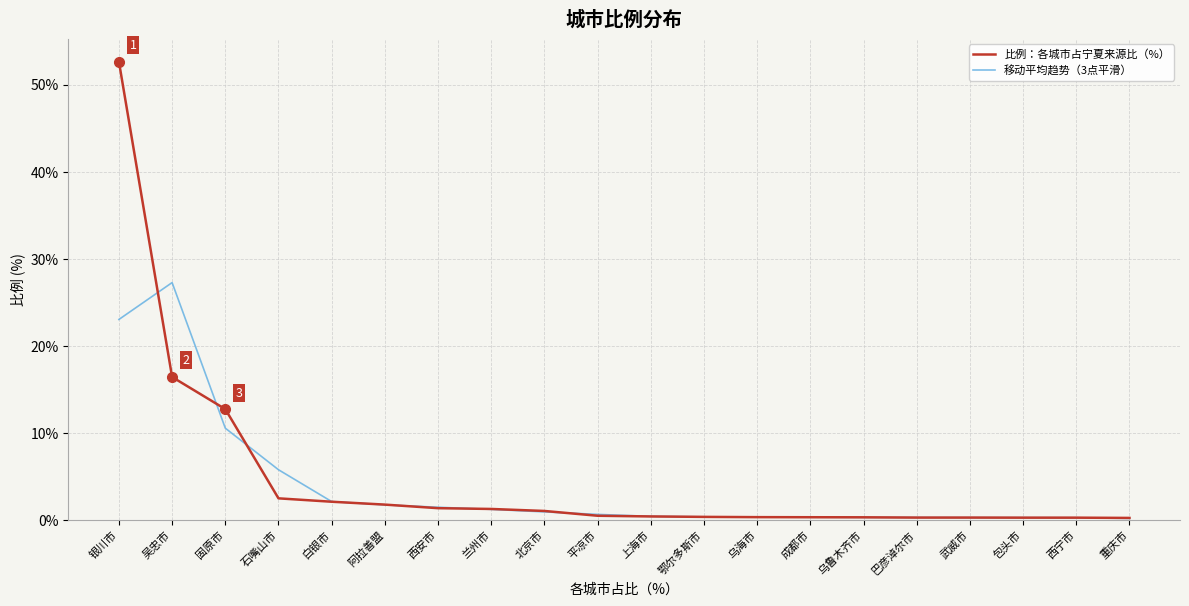

Between 银川市 and 兰州市, which series saw the biggest shift?

比例：各城市占宁夏来源比（%）